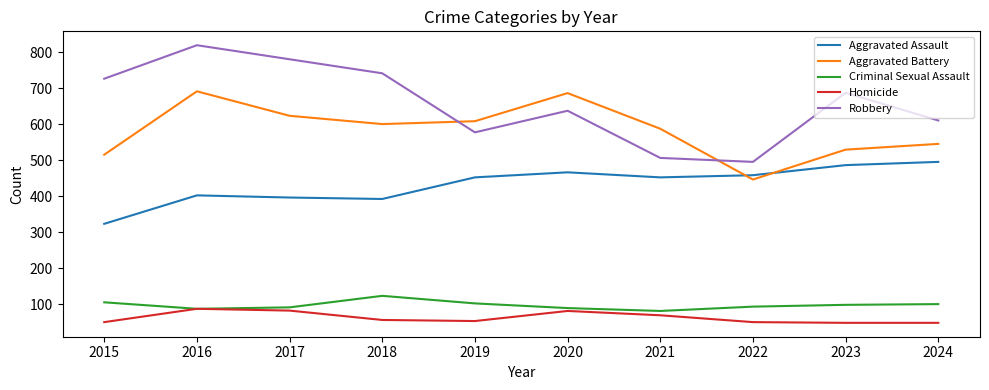

What is the sum of the Criminal Sexual Assault values at 2022 and 2015?

198